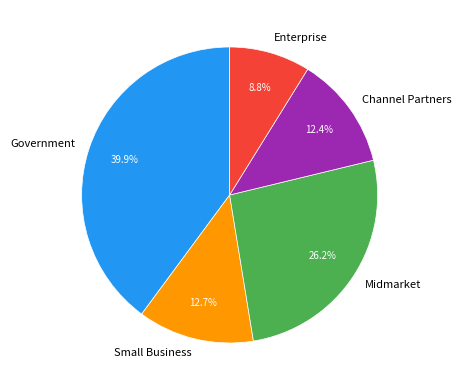

What is the smallest slice in the pie chart?

Enterprise